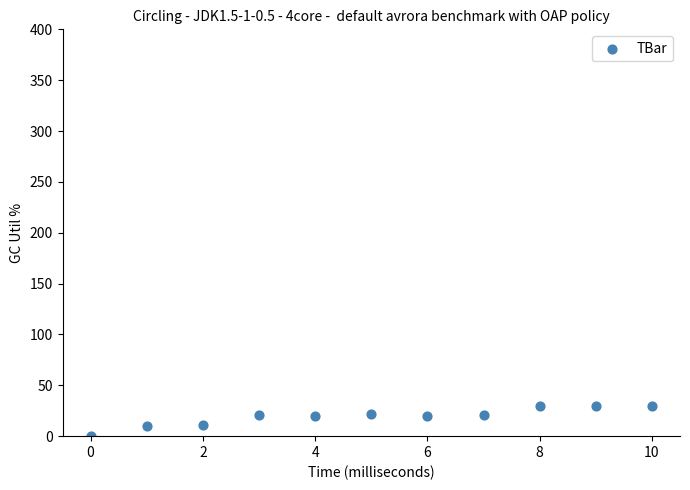

What is the average Y value?

19.4